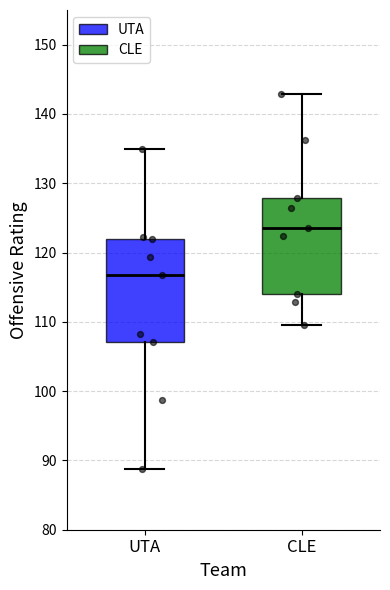

Reading left to right, read every box against the y-axis: the position of its median line, the range the box covers, and the ends of its whiskers. The values are not printed on the chart, so give them approximately, as read against the axis.

UTA: median 117, box 107 to 122, whiskers 89 to 135
CLE: median 124, box 114 to 128, whiskers 110 to 143